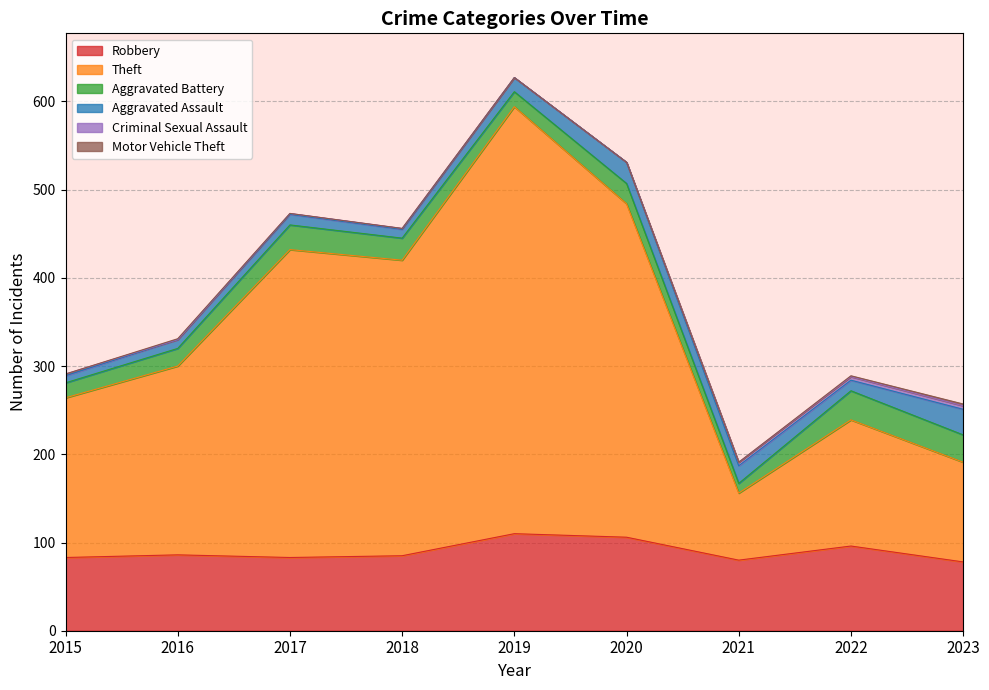

What is the sum of the Criminal Sexual Assault values at 2023 and 2018?

5